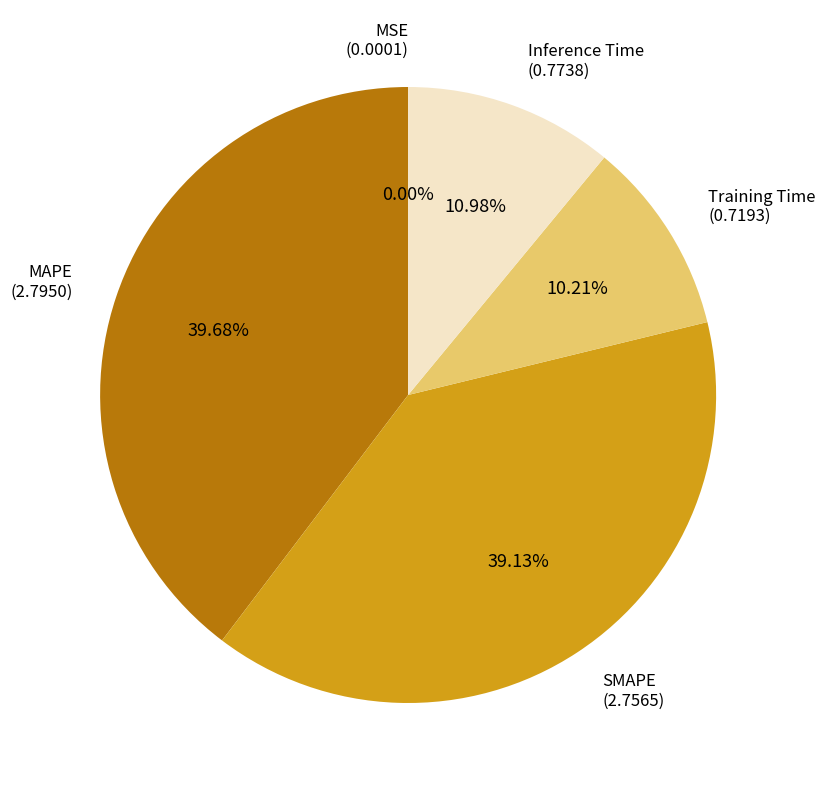

Is it true that SMAPE is 39% of the pie?

True